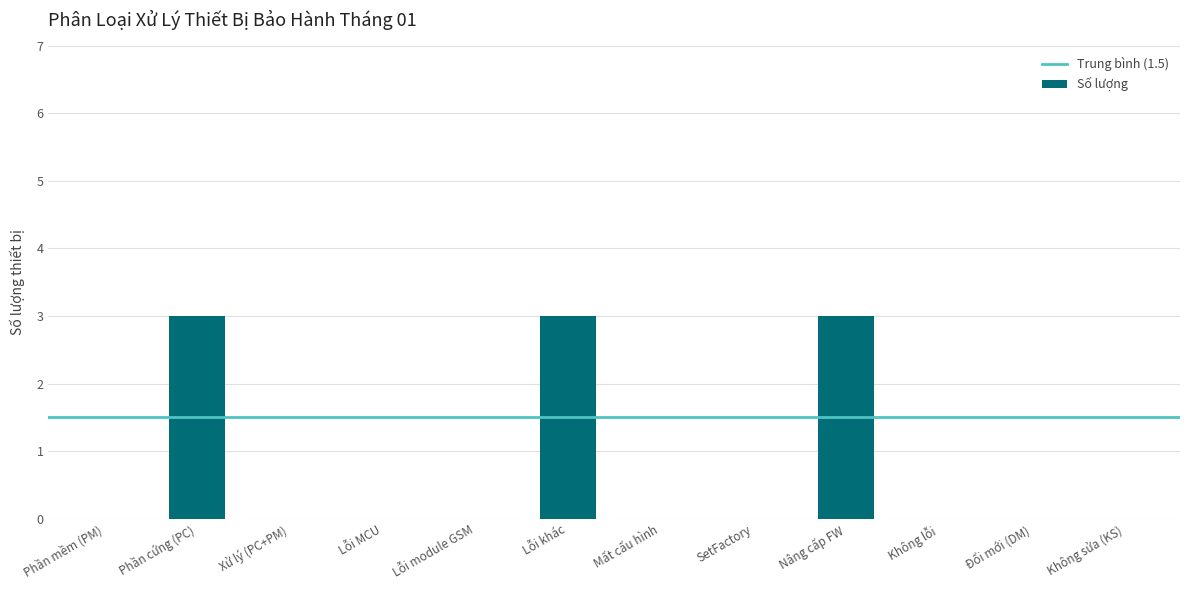

What value does the data have at Lỗi khác?

3